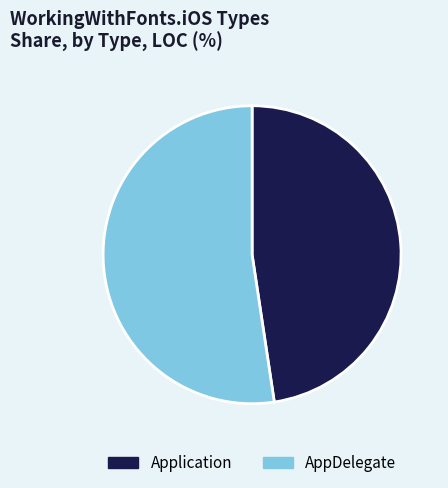

What is the ratio of the value at AppDelegate to the value at Application?

1.1